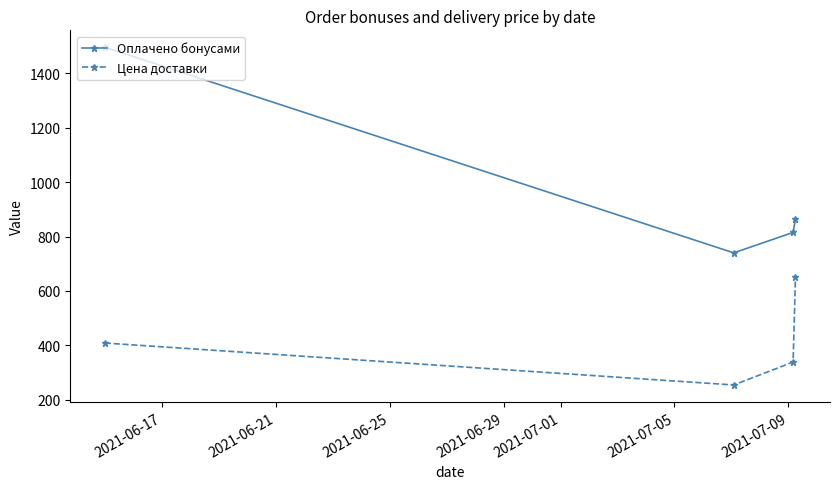

Which series has the largest range (max minus min)?

Оплачено бонусами